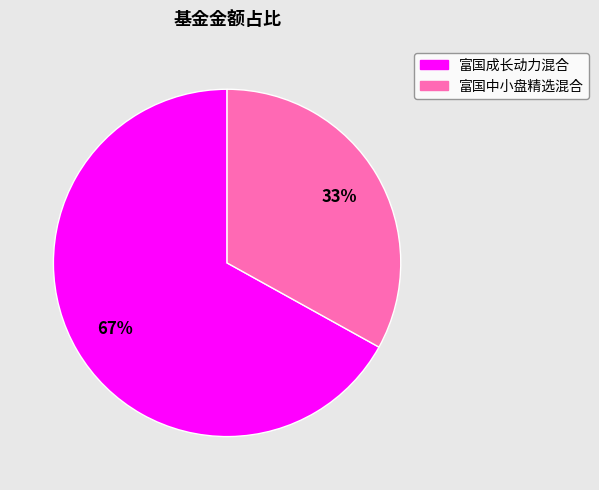

Does any single category account for the majority?

Yes